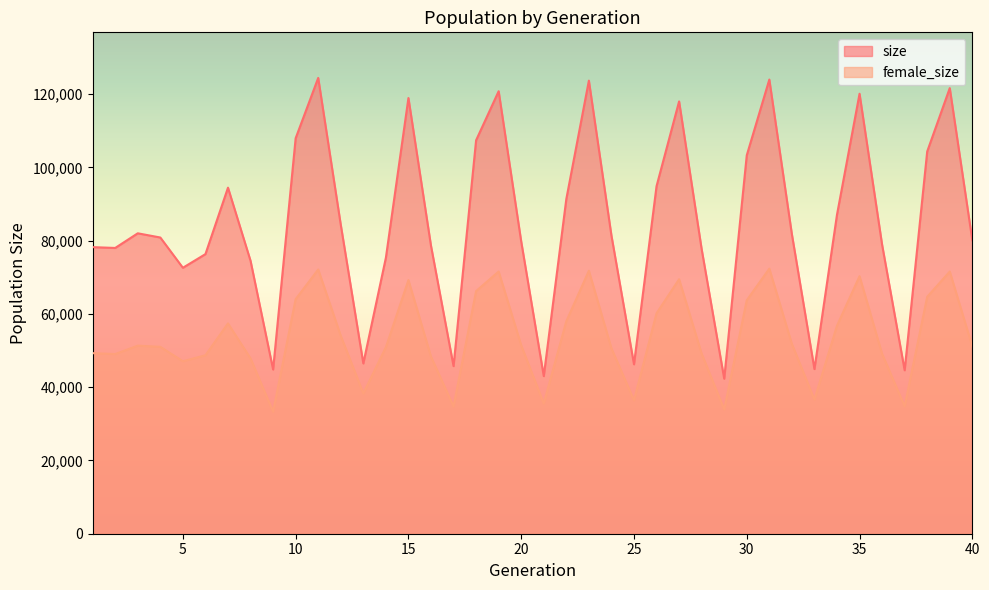

How many interior local valleys does the female_size series have?

10